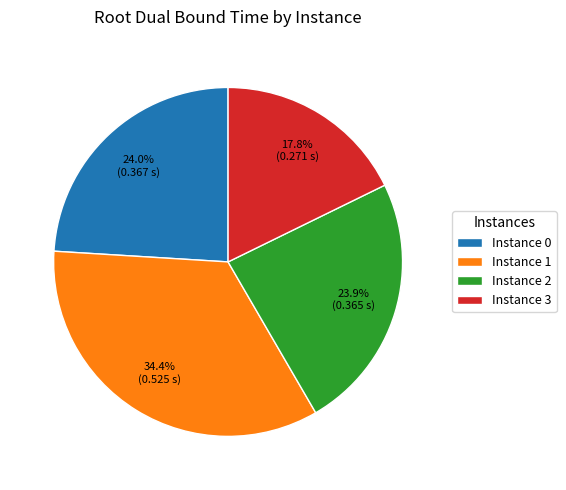

How many slices are in this pie chart?

4